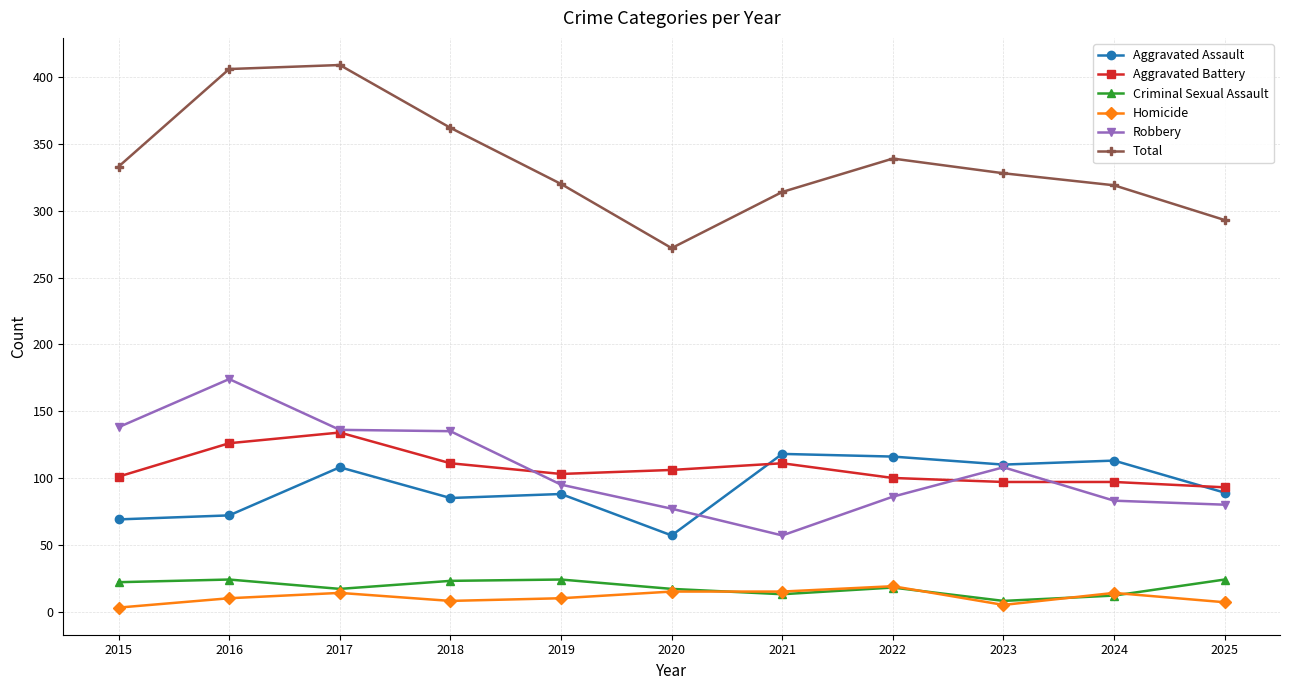

Where is the first local maximum for Aggravated Assault?

2017